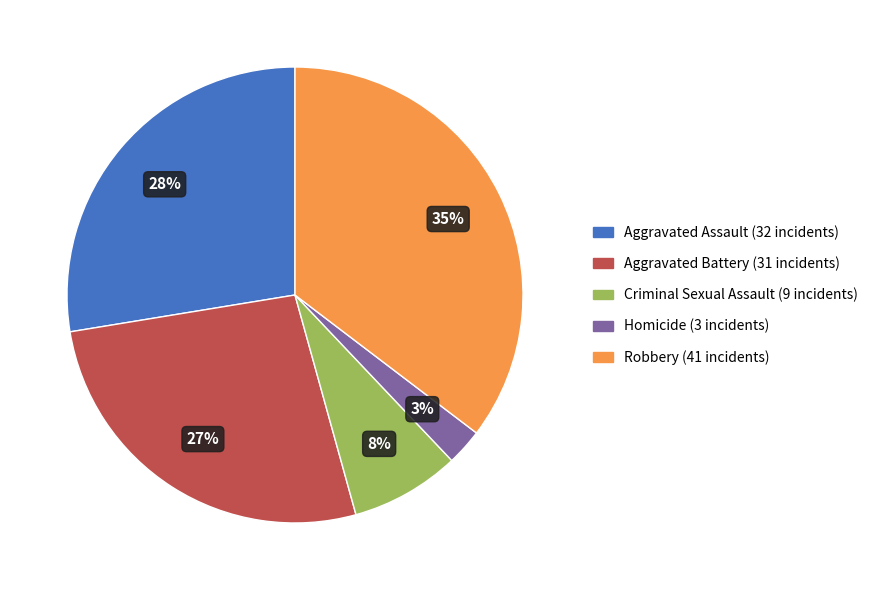

To the nearest percent, what portion does Robbery represent?

35%